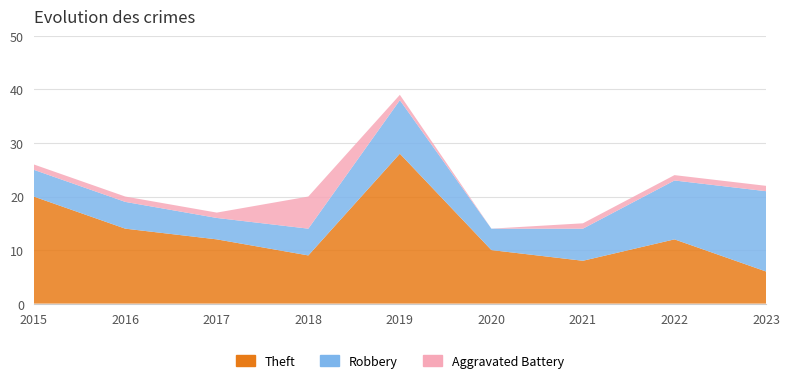

Reading left to right, list all the values displayed in this chart.

Theft: 20	14	12	9	28	10	8	12	6
Robbery: 5	5	4	5	10	4	6	11	15
Aggravated Battery: 1	1	1	6	1	0	1	1	1